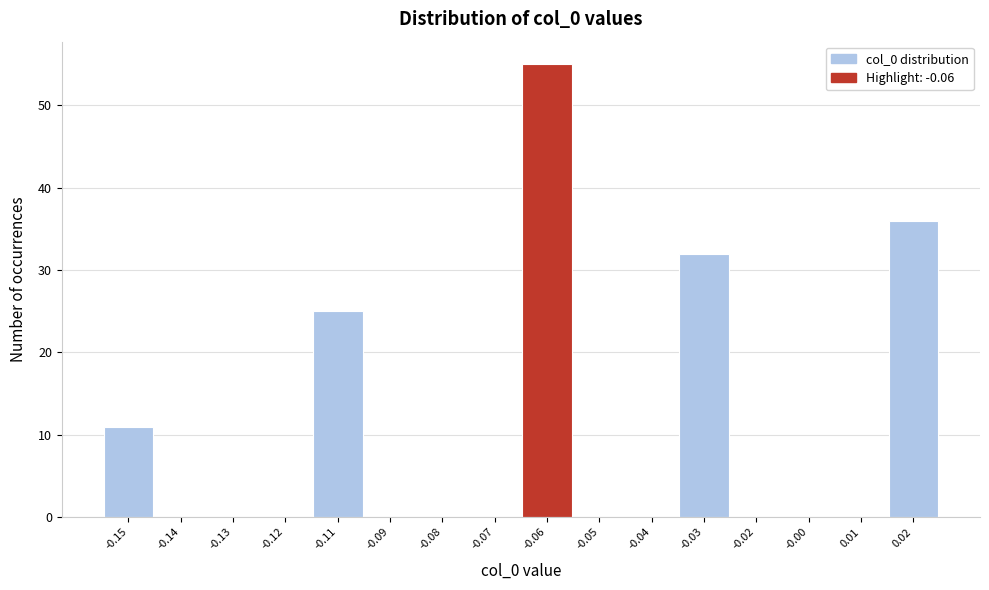

Reading left to right, transcribe all the data shown in this chart.

-0.15=11	-0.14=0	-0.13=0	-0.12=0	-0.11=25	-0.09=0	-0.08=0	-0.07=0	-0.06=55	-0.05=0	-0.04=0	-0.03=32	-0.02=0	-0.00=0	0.01=0	0.02=36